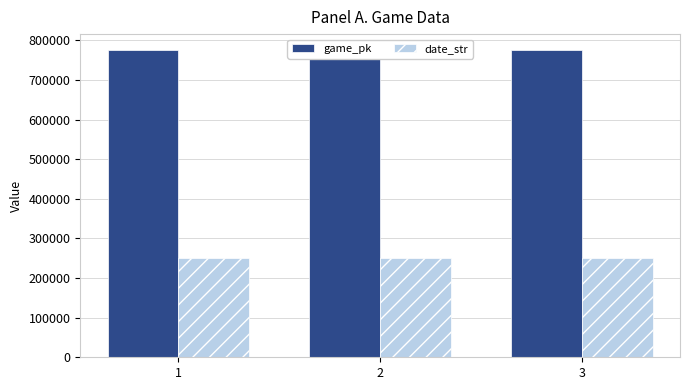

What is the minimum value shown in the chart?

250725